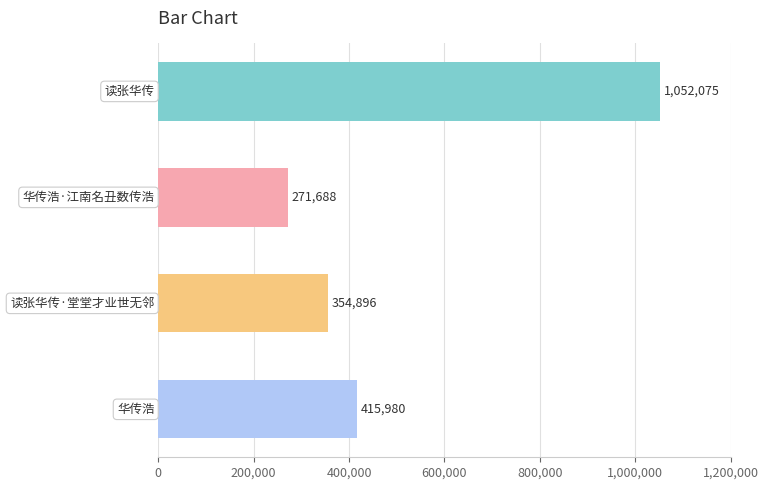

What is the value of the 3rd bar from the top?

354896